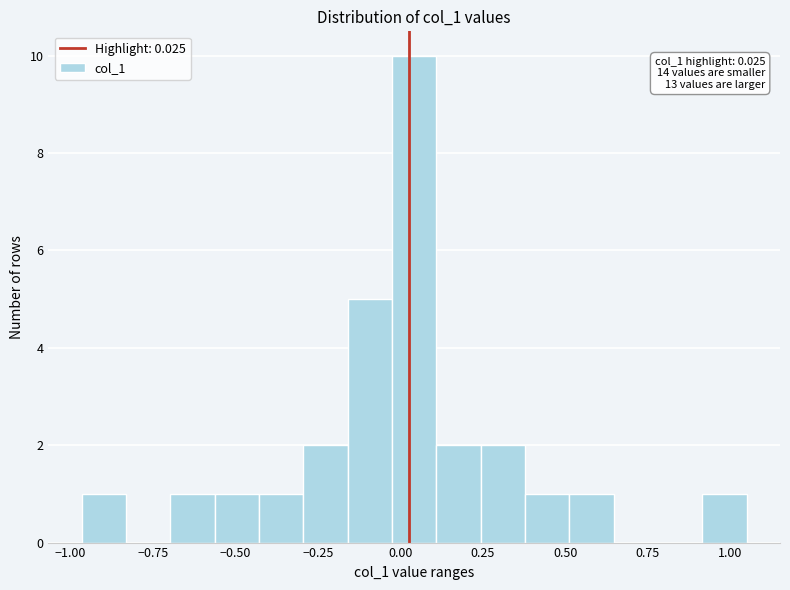

Read against the x-axis, roughly where is the centre of the tallest bar?

0.05